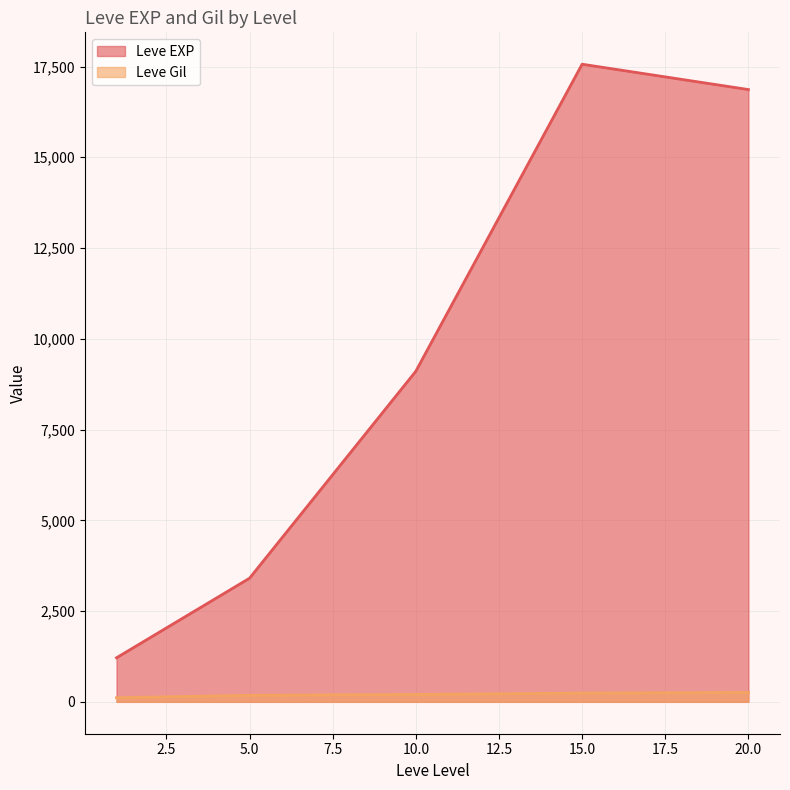

True or false: Leve Gil and Leve EXP intersect in this chart.

False